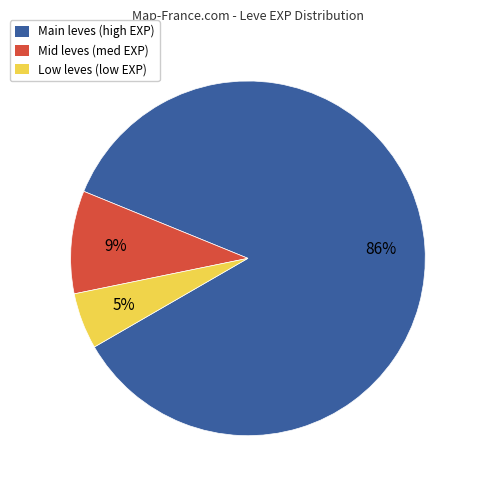

What is the majority slice?

Main leves (high EXP)